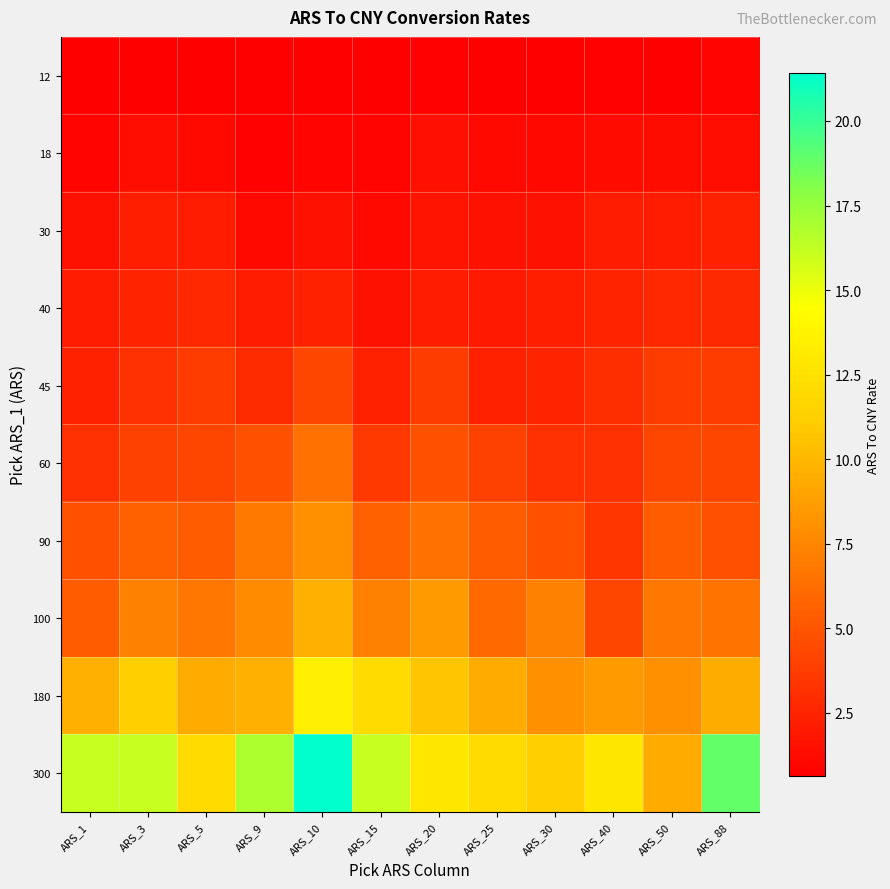

What is the difference between the highest and lowest values at ARS_1?

15.4